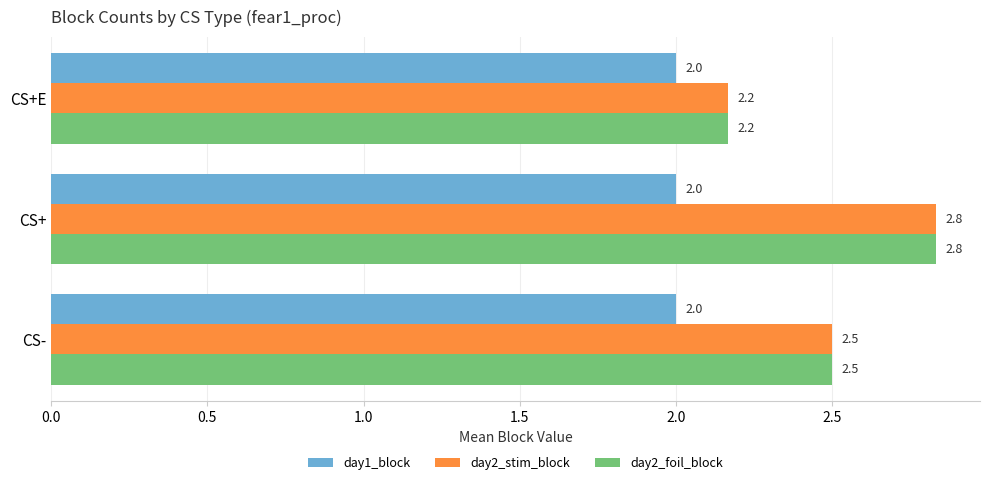

What is the greatest value displayed?

2.8